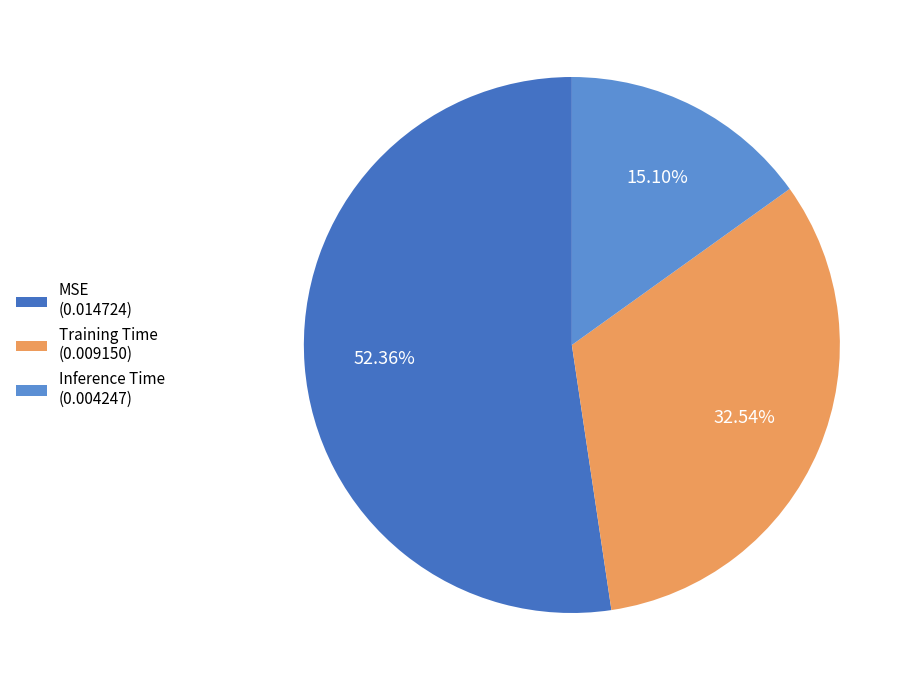

Is it true that Inference Time is 6% of the pie?

False